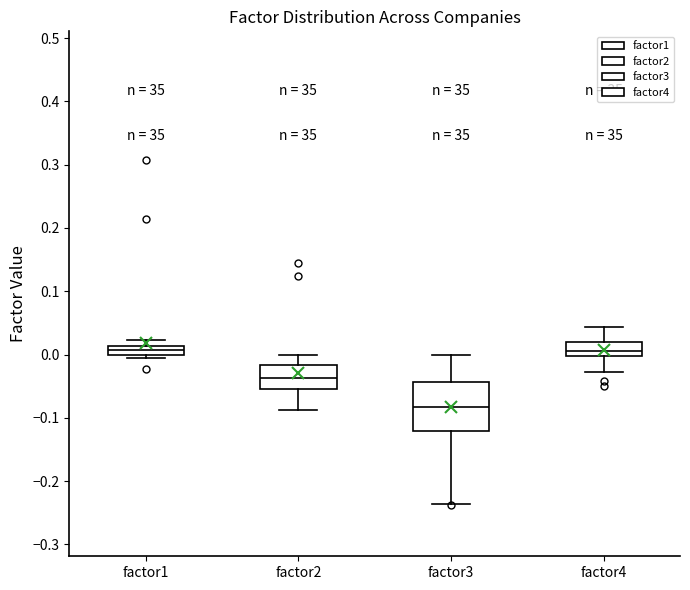

Which box has the lowest median line?

factor3